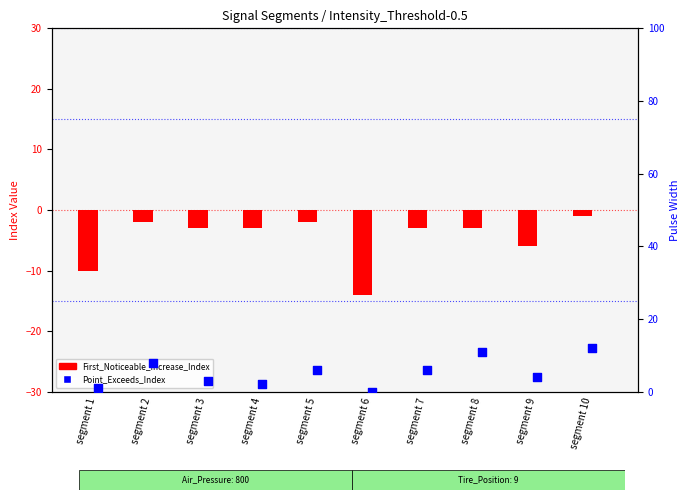

Is the value of Point_Exceeds_Index at segment 10 greater than the value of First_Noticeable_Increase_Index at segment 8?

Yes